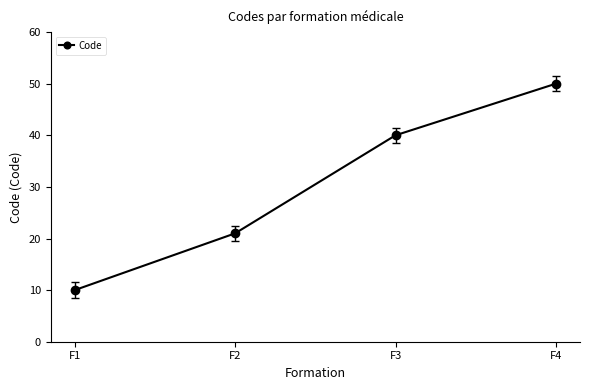

What is the maximum value shown in the chart?

50